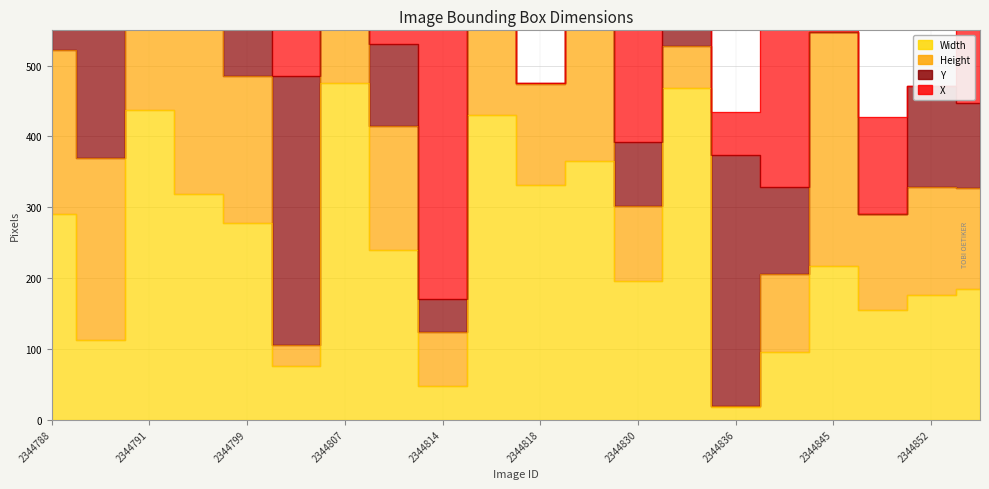

What is the difference between the maximum and minimum values in the Width series?

458